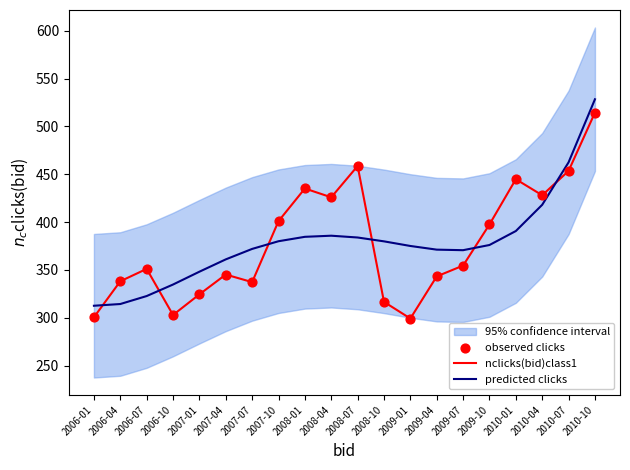

What is the total value across all series at 2009-07?

1079.7